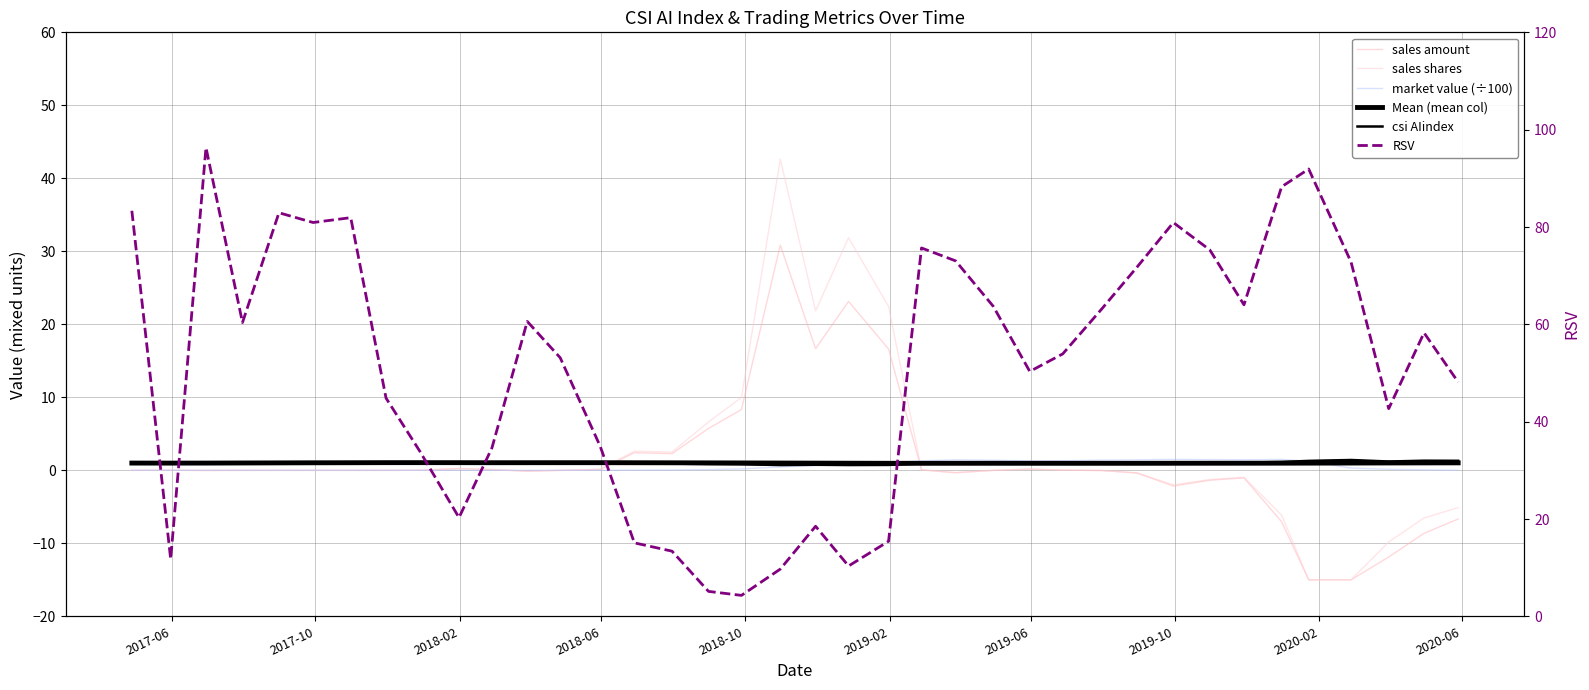

True or false: csi AIindex and RSV intersect in this chart.

False